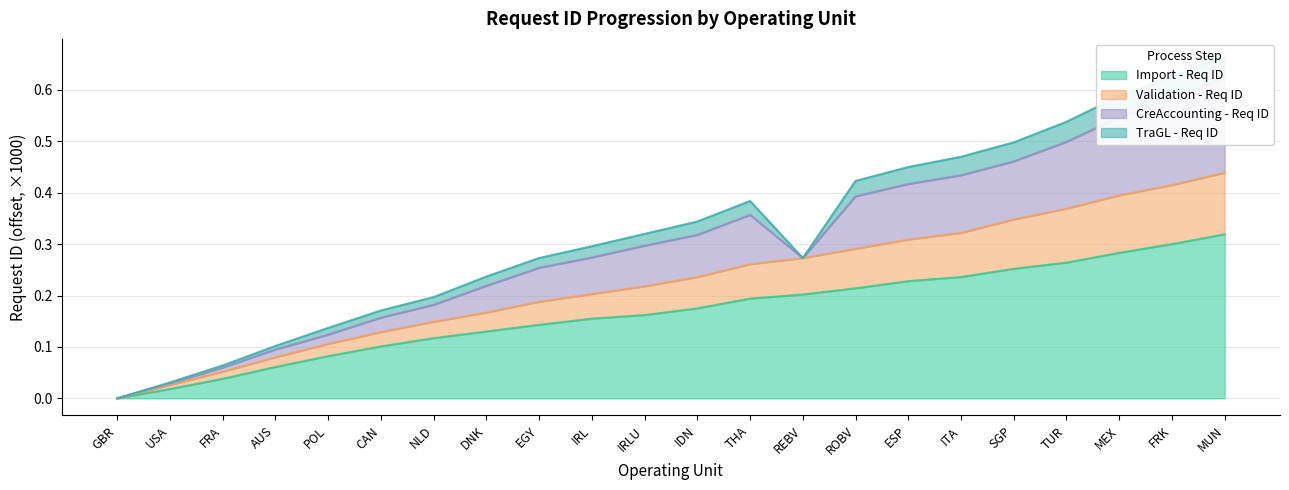

True or false: Import - Req ID and Validation - Req ID cross at least once.

False